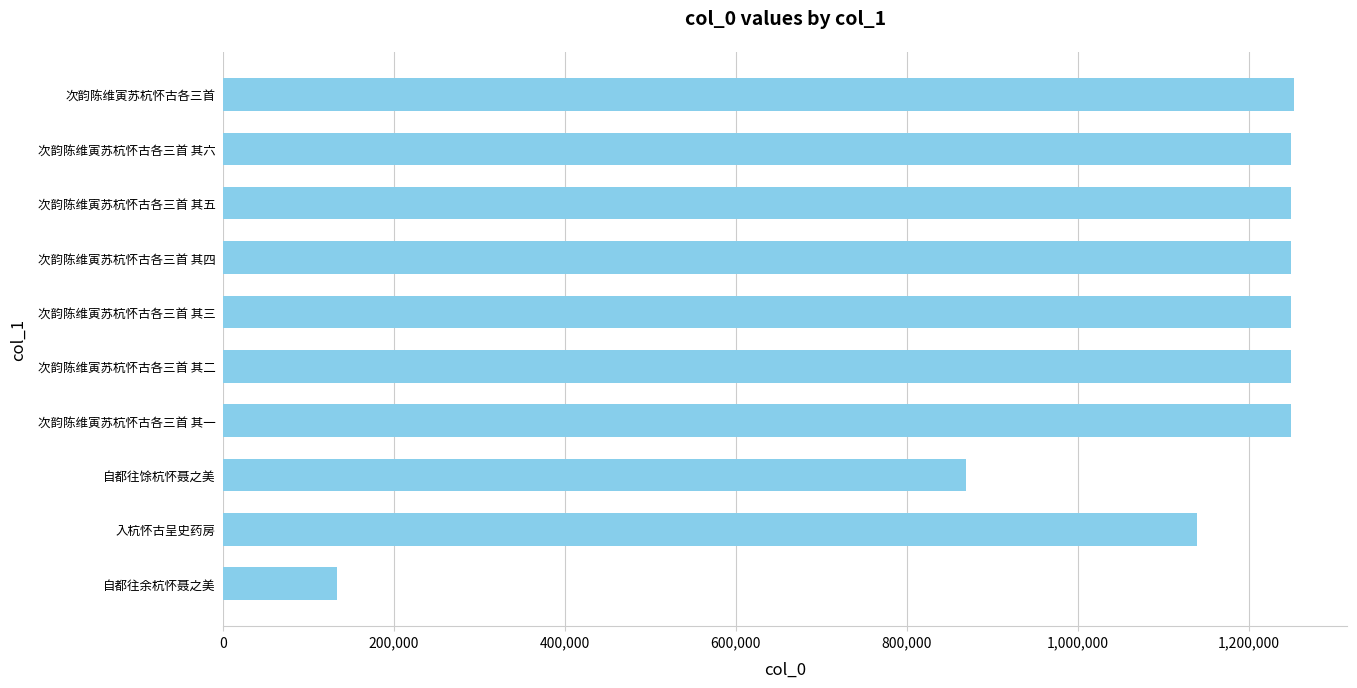

How many distinct data groups are displayed?

1